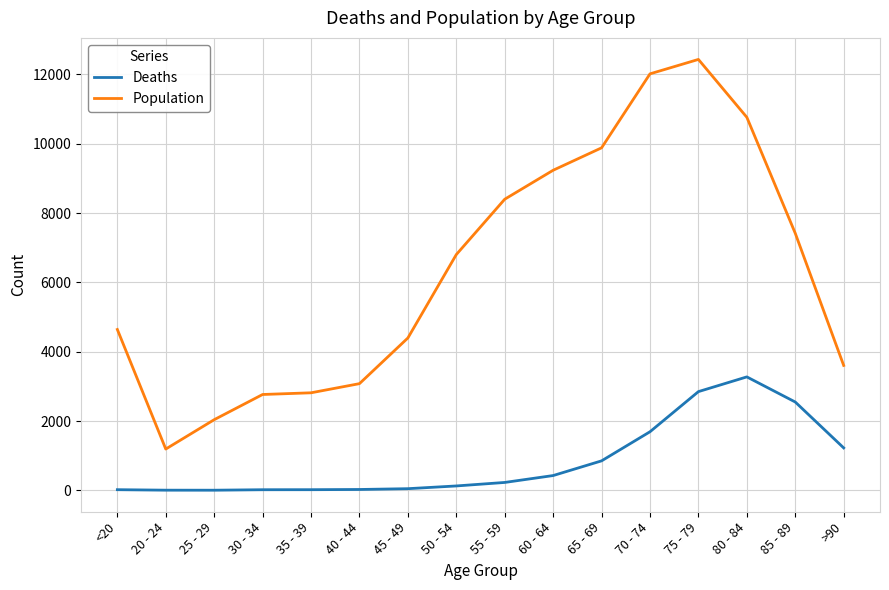

What is the difference between the highest and lowest values at >90?

2380